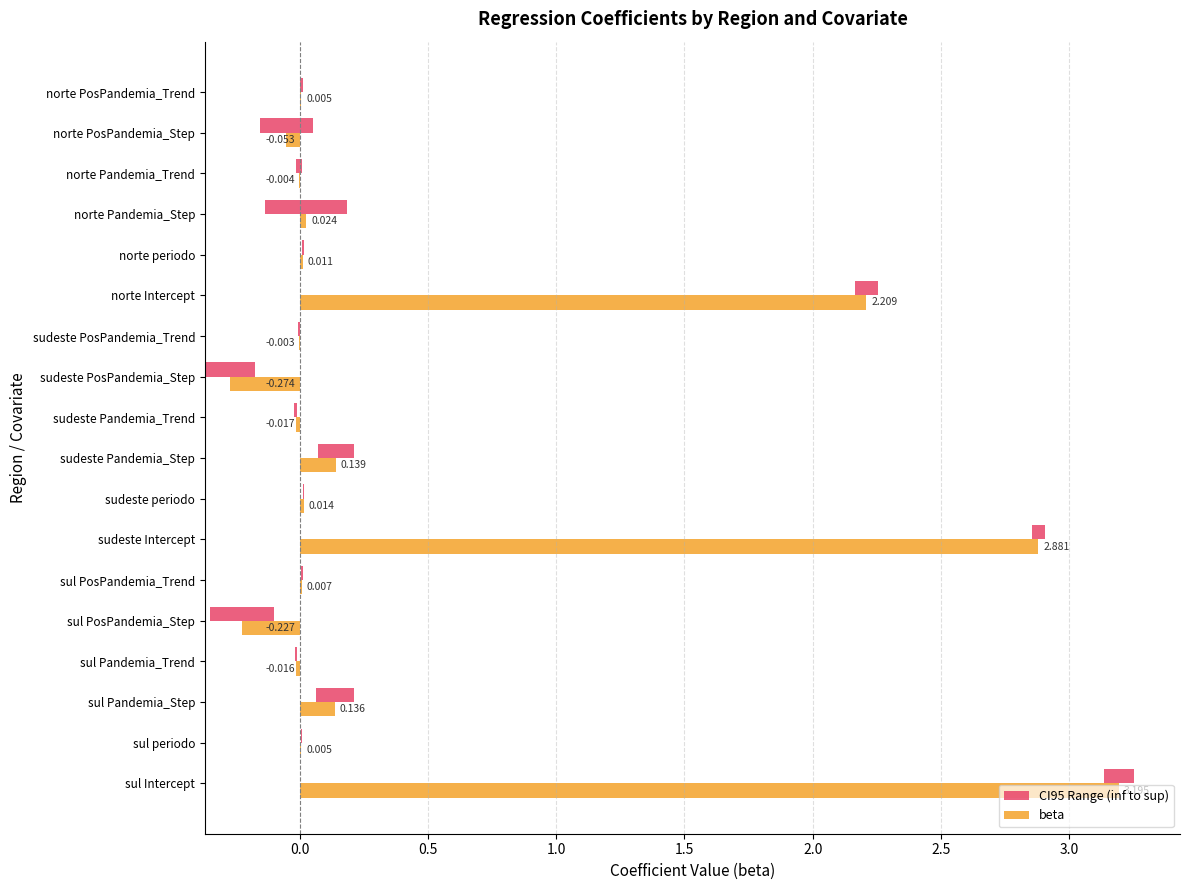

How many negative values does the beta series have?

7